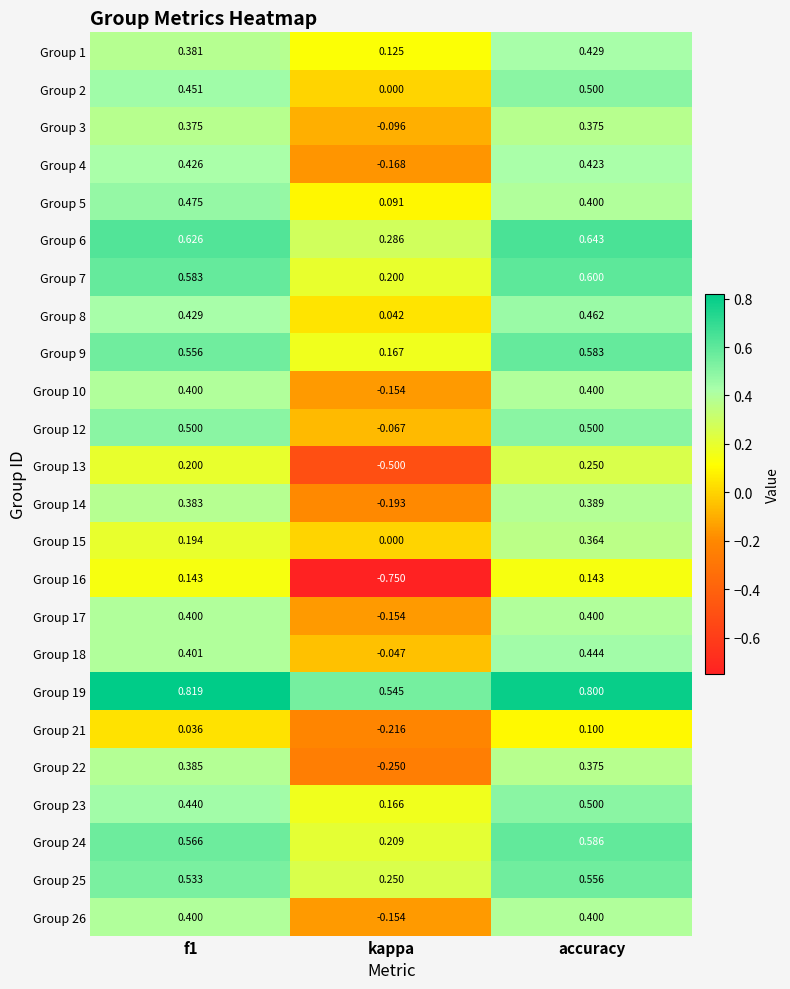

Which category has the highest value in the Group 13 series?

accuracy